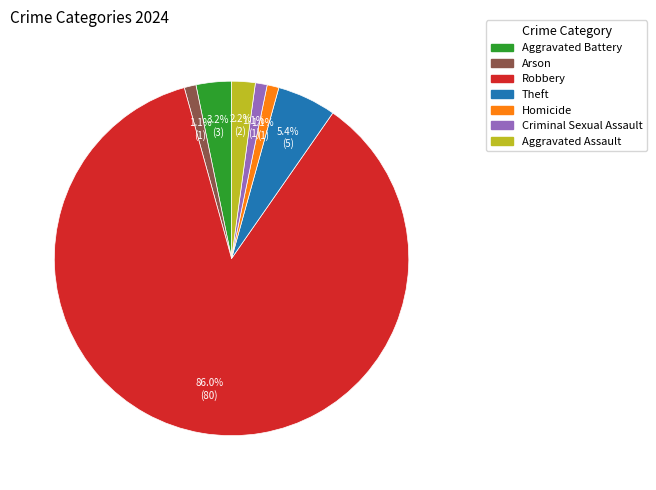

How many segments does this pie chart have?

7